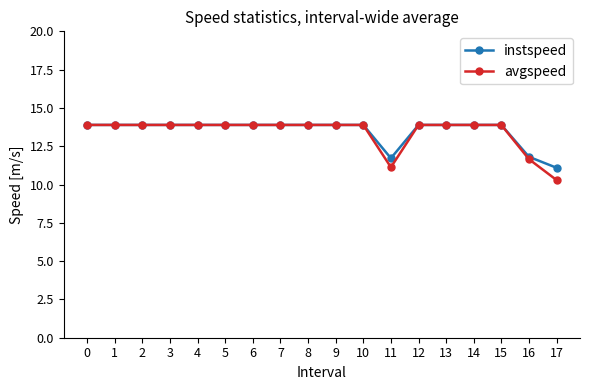

What is the value of the avgspeed point at the 5th from the left?

13.9